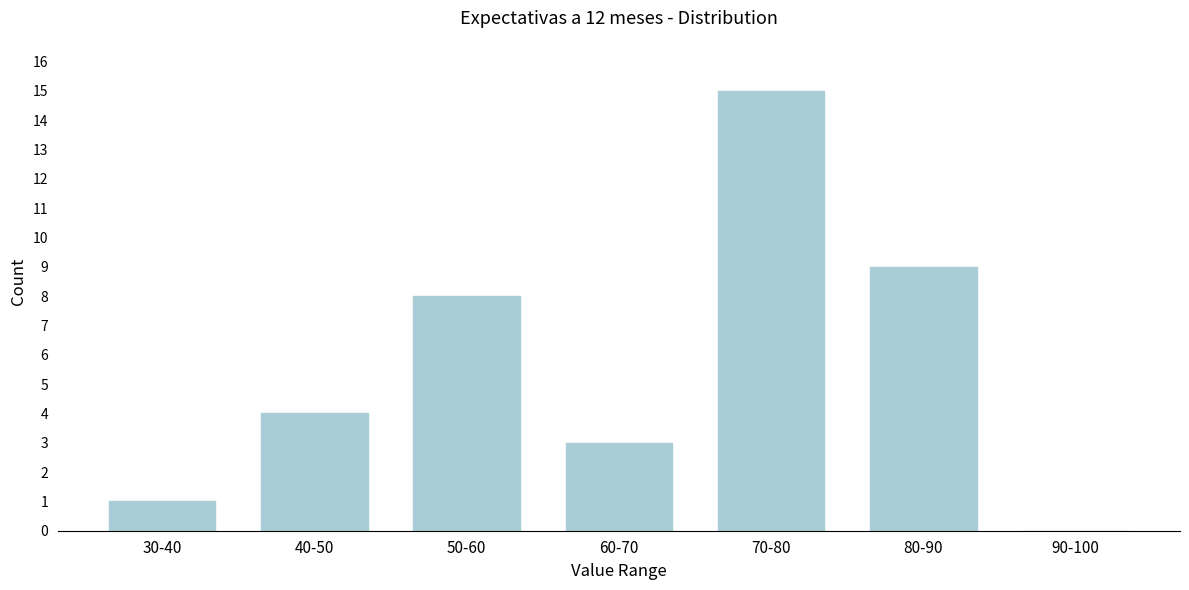

Reading left to right, extract all data points from this chart.

30-40=1	40-50=4	50-60=8	60-70=3	70-80=15	80-90=9	90-100=0